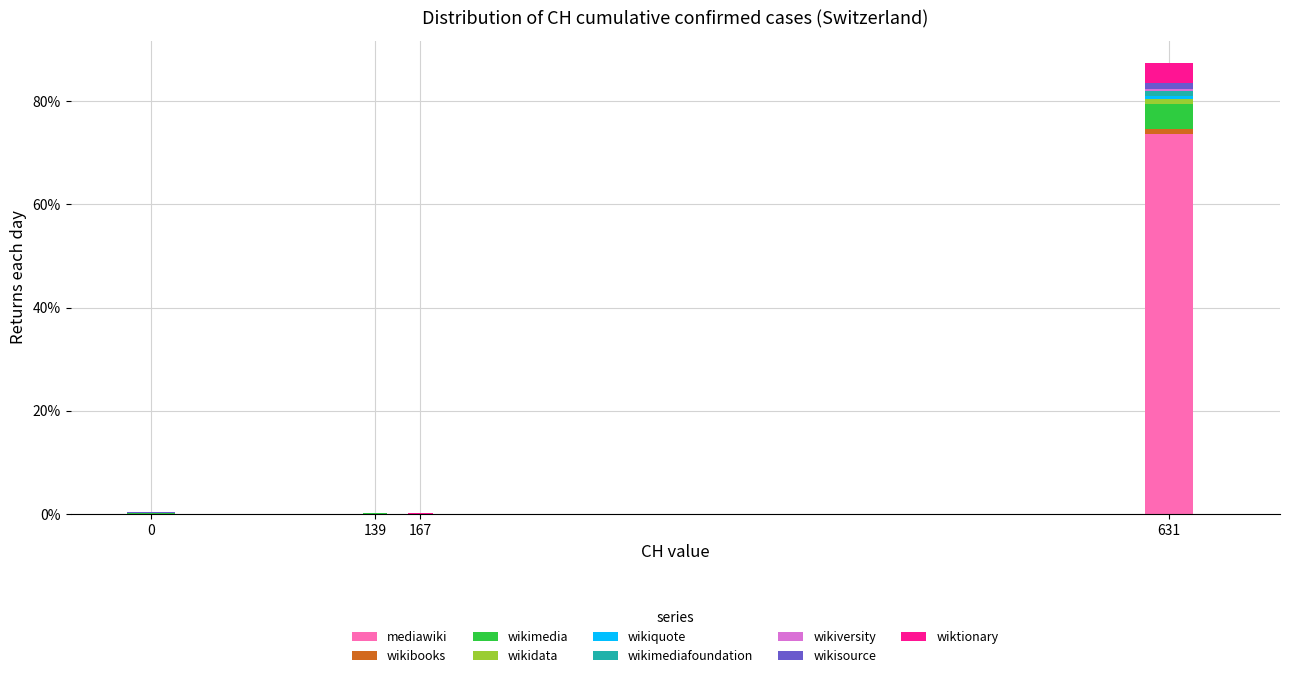

At which category is the sum across all series the highest?

631